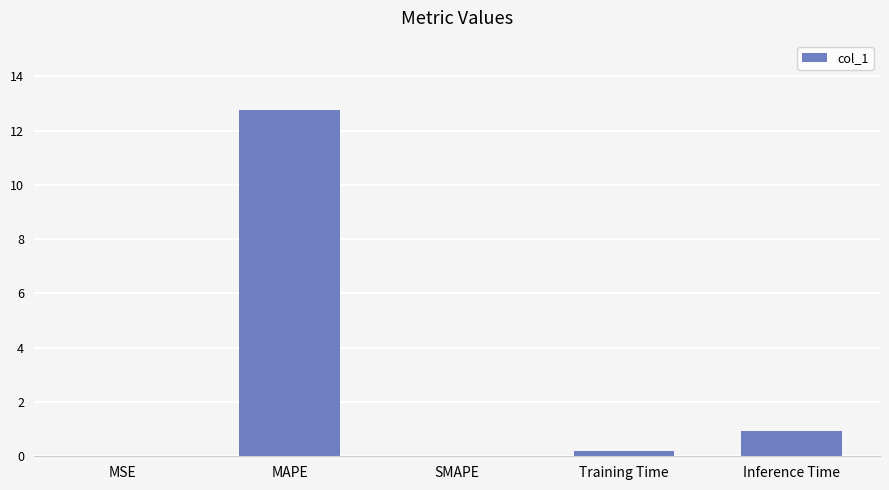

The value at Inference Time is 0.9. True or false?

True